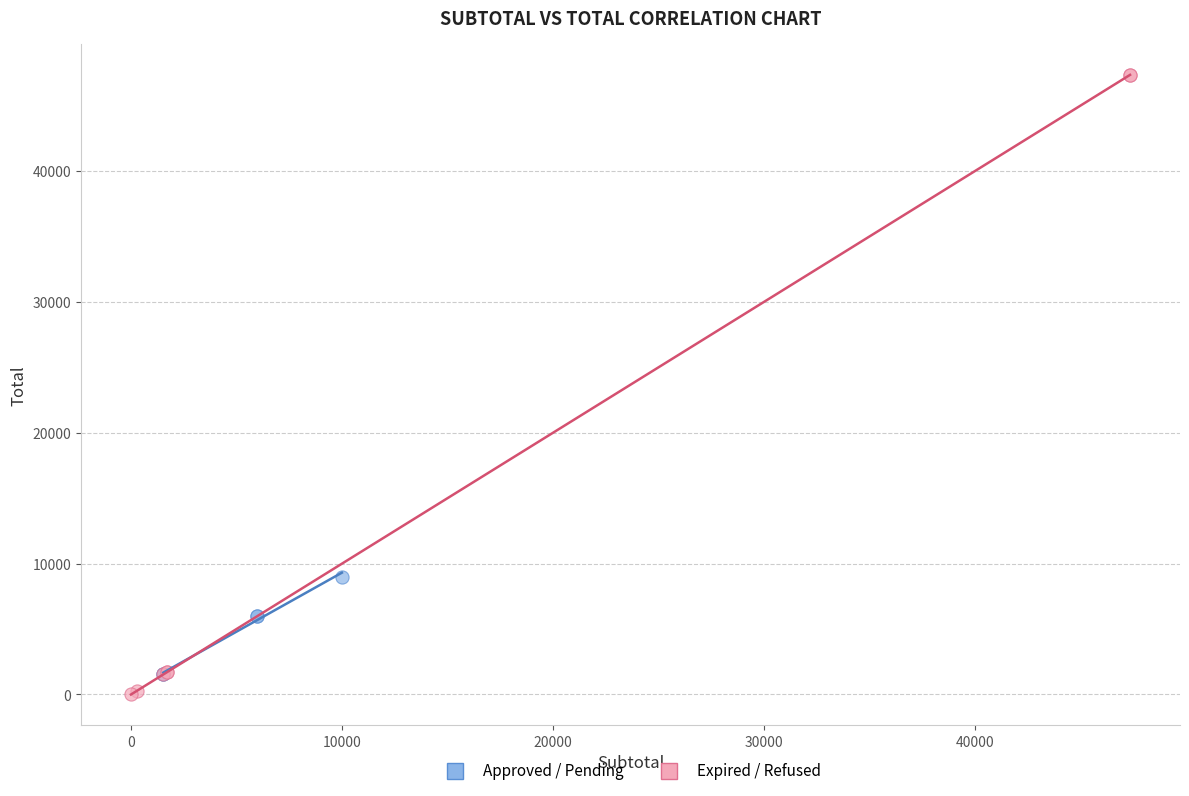

Which series reaches the minimum Y coordinate?

Expired / Refused